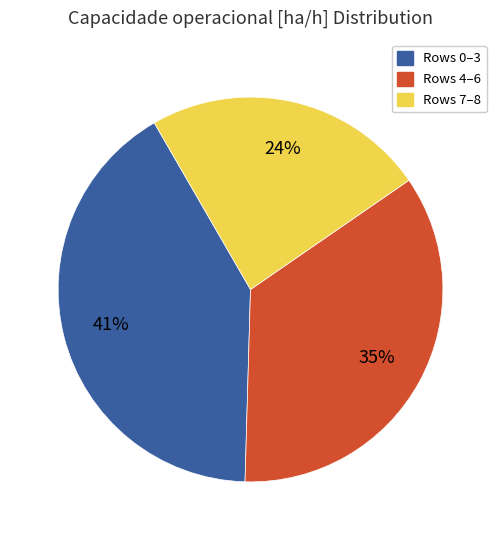

Does any single category account for the majority?

No